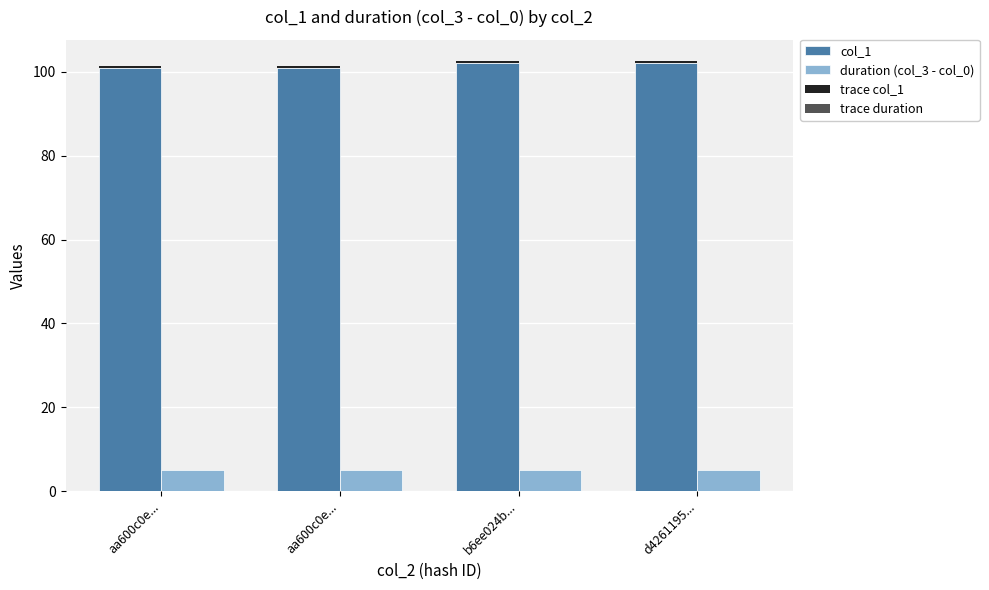

List the labels in order of col_1 value, smallest first.

aa600c0e..., aa600c0e..., b6ee024b..., d4261195...